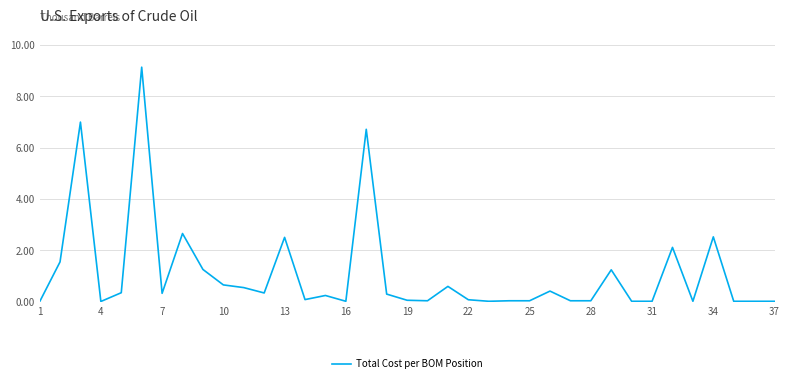

How many lines are shown in the chart?

1